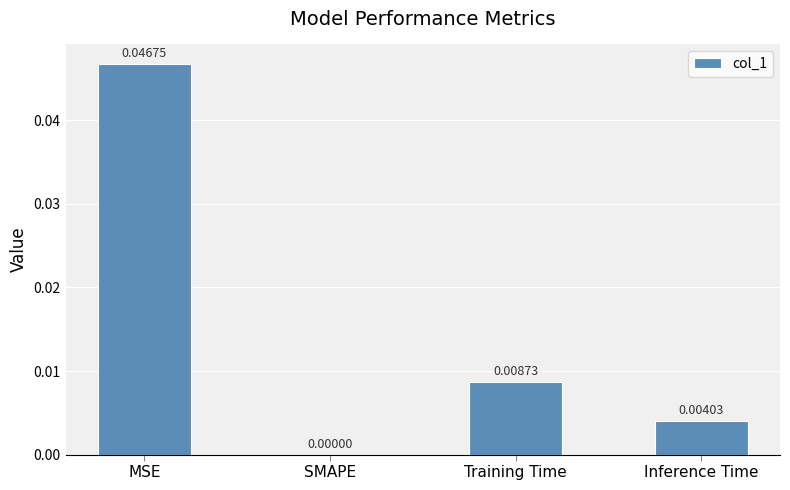

Between Training Time and Inference Time, which is larger?

Training Time